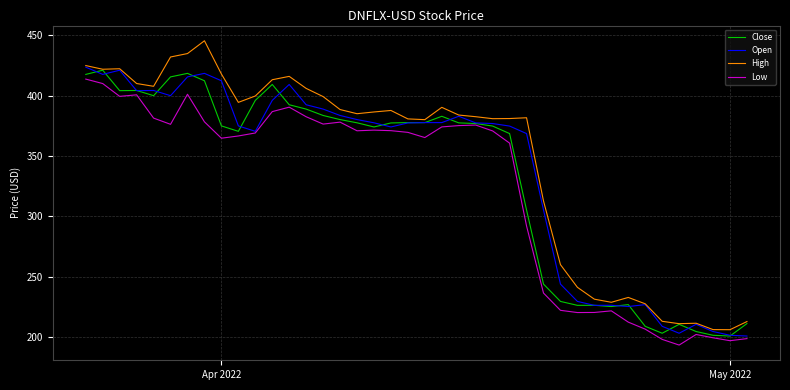

True or false: Low and High cross at least once.

False